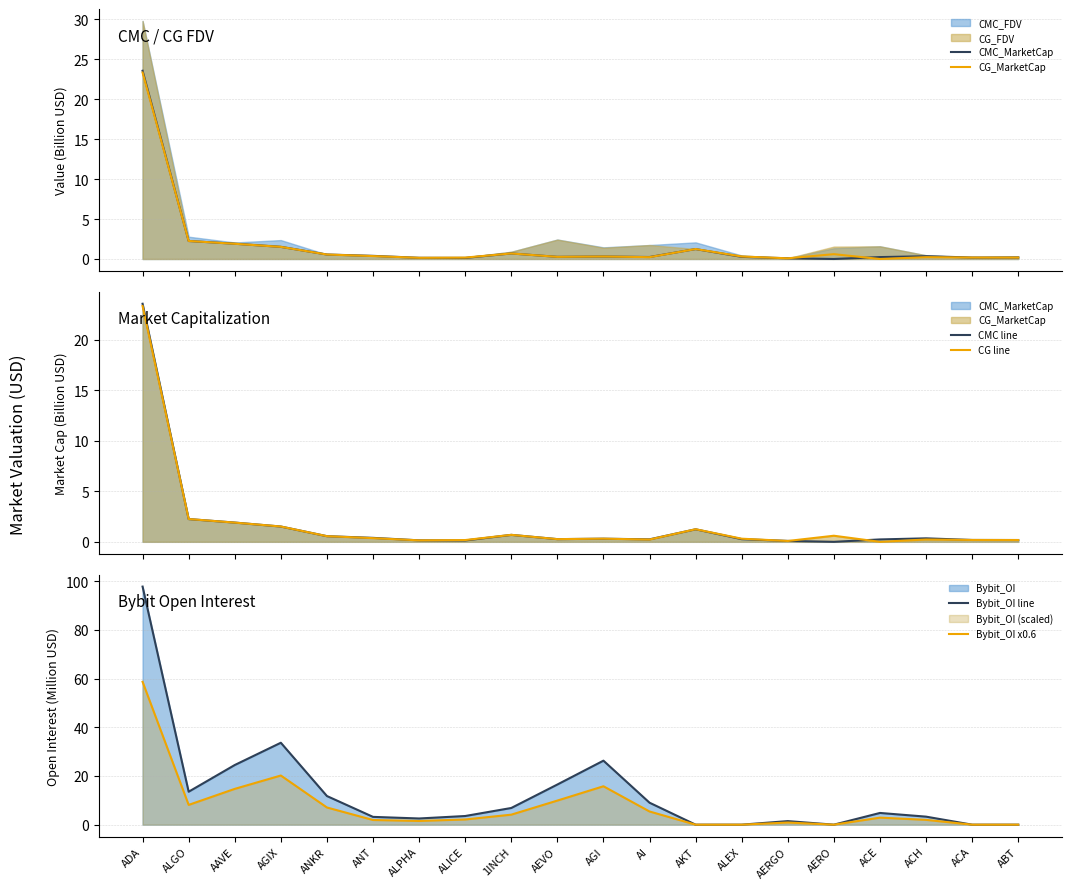

What position from the left is AAVE?

3